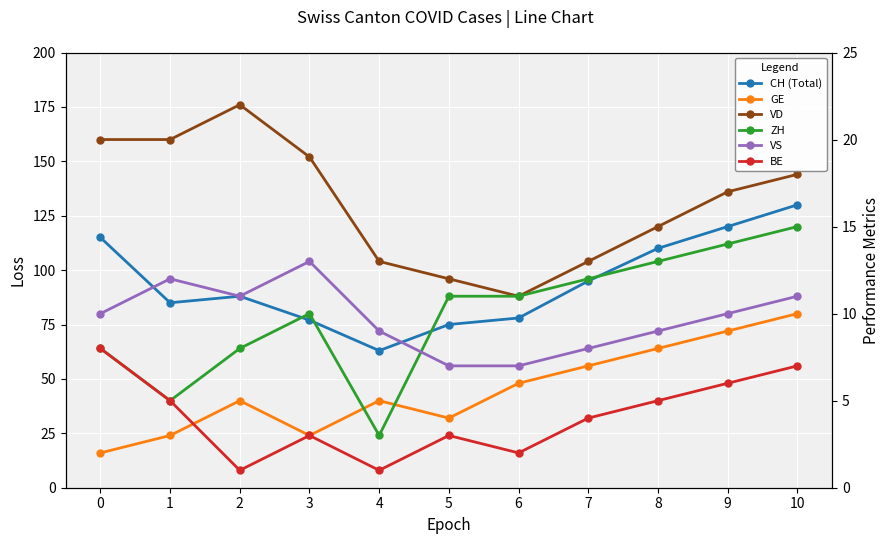

How many values in the CH series exceed 88?

5